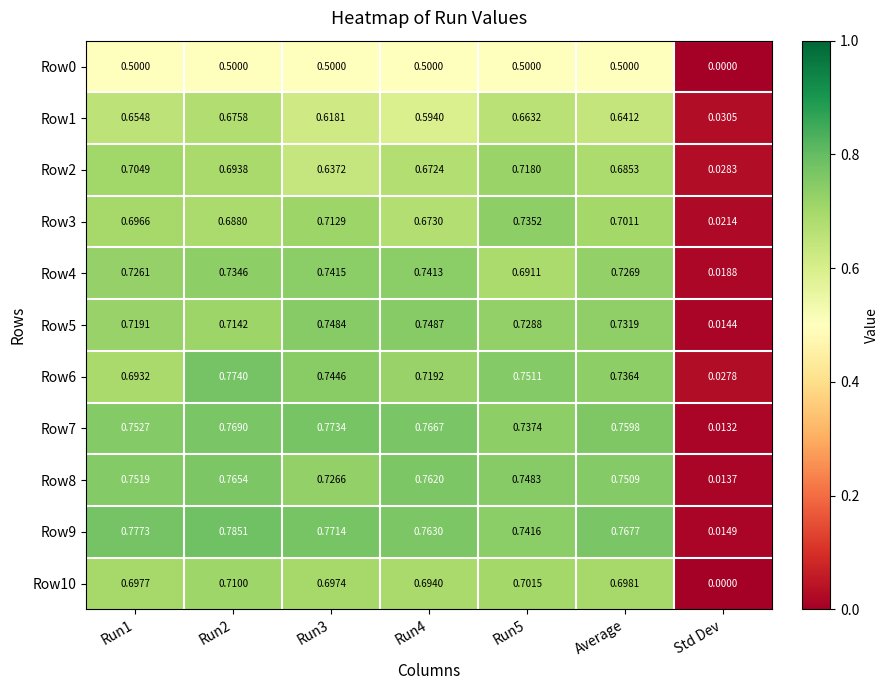

Where is Row2 nearest to the value 0?

Std Dev